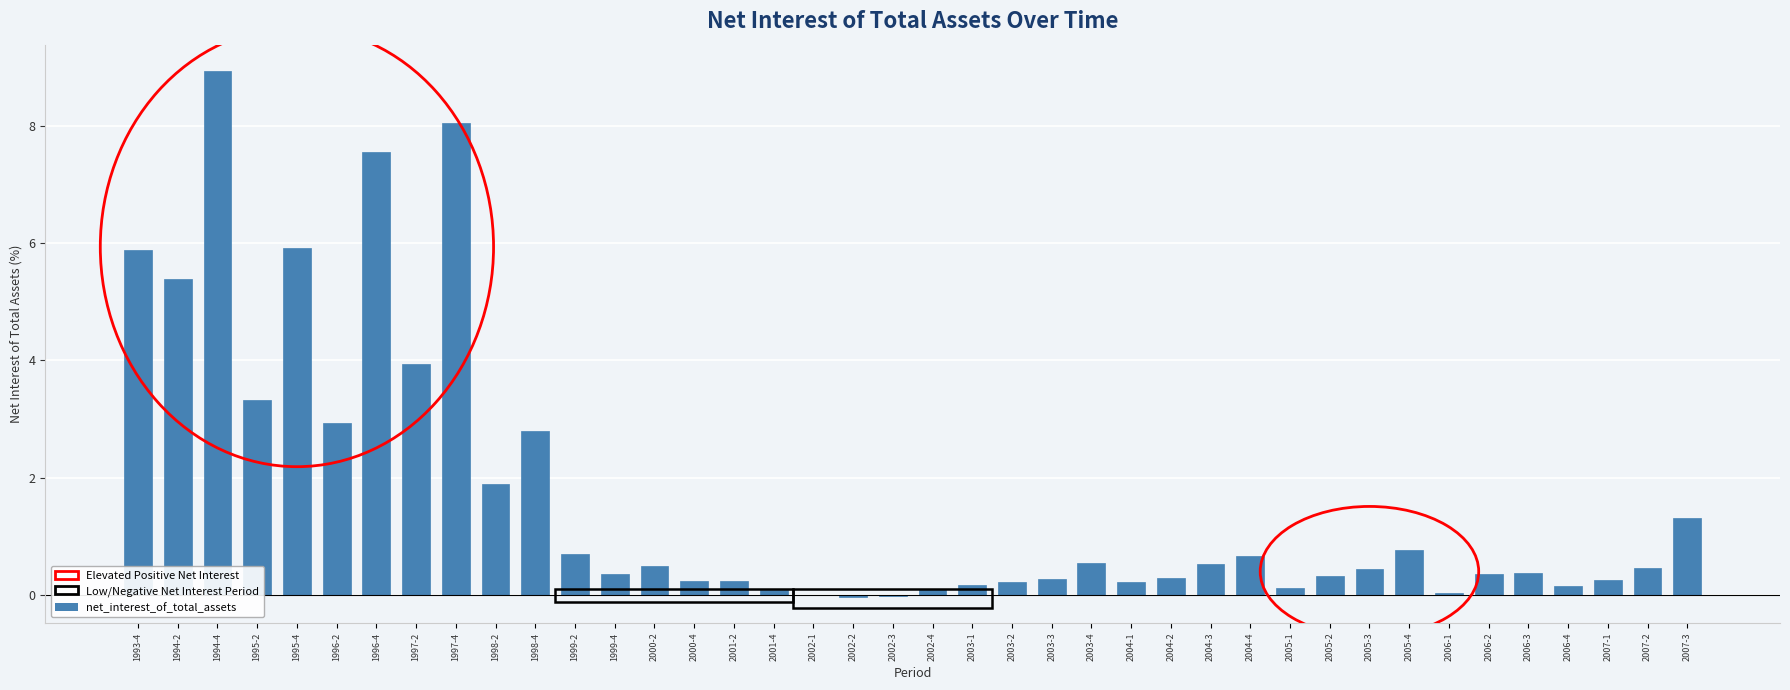

What is the change in value from 1995-2 to 2004-1?

-3.1